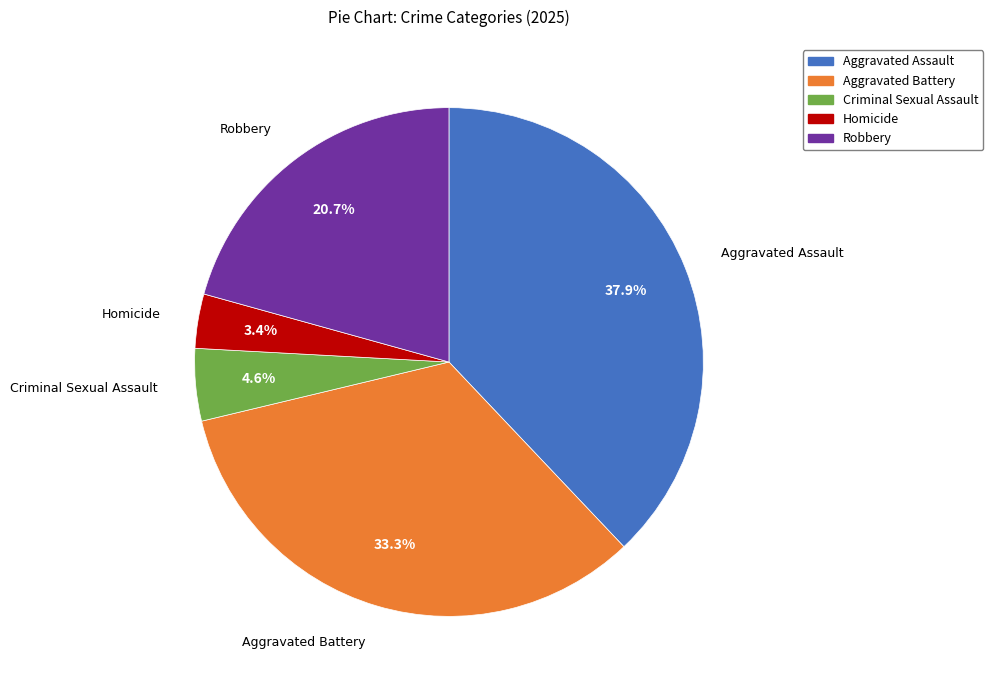

Count the number of slices in the pie.

5